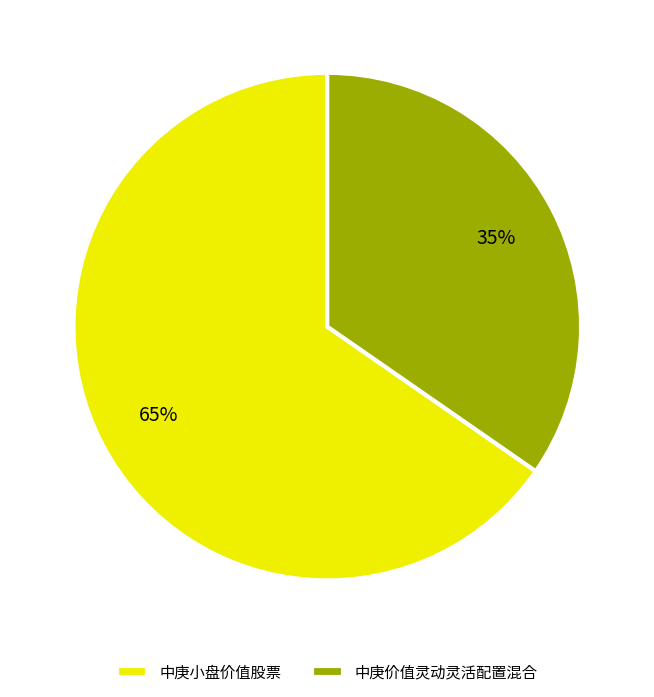

To the nearest percent, what is the combined percentage of 中庚小盘价值股票 and 中庚价值灵动灵活配置混合?

100%